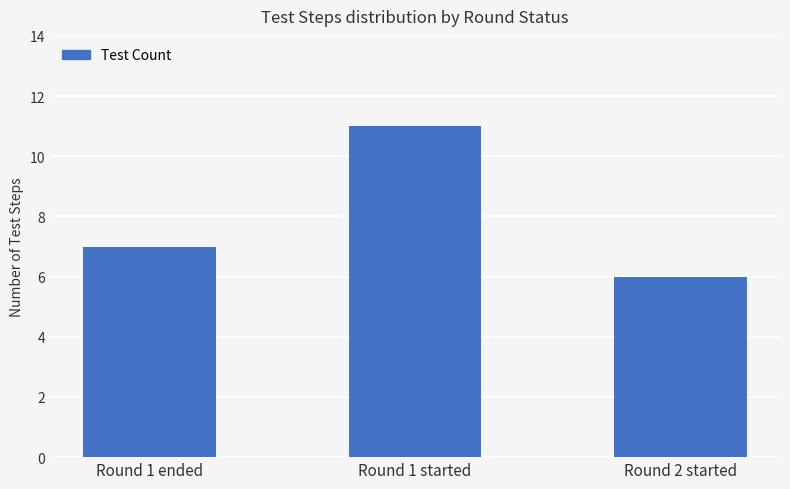

Rank the categories by value from highest to lowest.

Round 1 started, Round 1 ended, Round 2 started